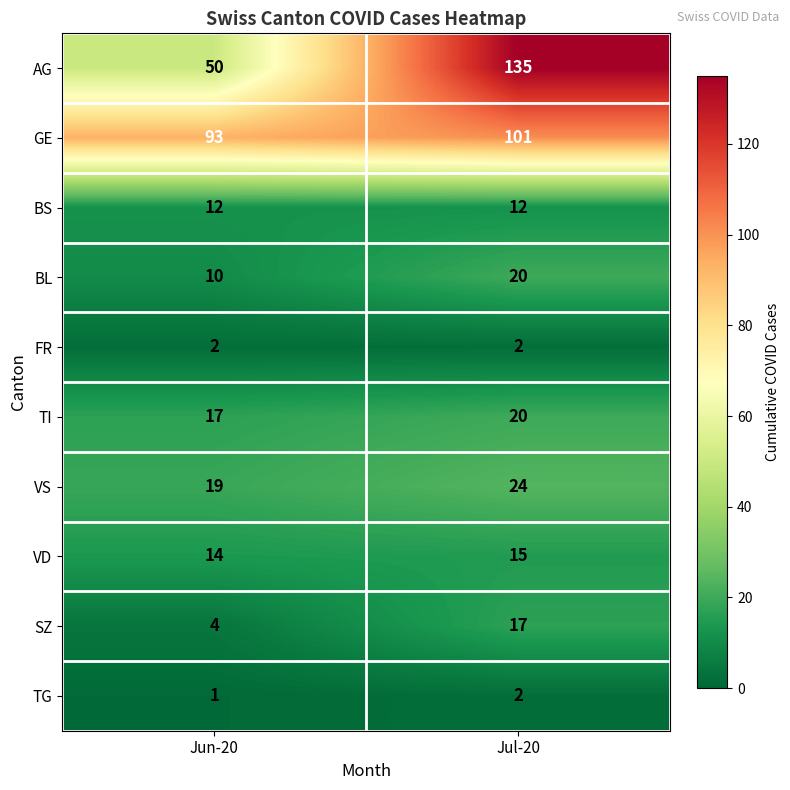

Reading right to left, what are all the values shown in this chart?

AG: Jul-20=135	Jun-20=50
GE: Jul-20=101	Jun-20=93
BS: Jul-20=12	Jun-20=12
BL: Jul-20=20	Jun-20=10
FR: Jul-20=2	Jun-20=2
TI: Jul-20=20	Jun-20=17
VS: Jul-20=24	Jun-20=19
VD: Jul-20=15	Jun-20=14
SZ: Jul-20=17	Jun-20=4
TG: Jul-20=2	Jun-20=1